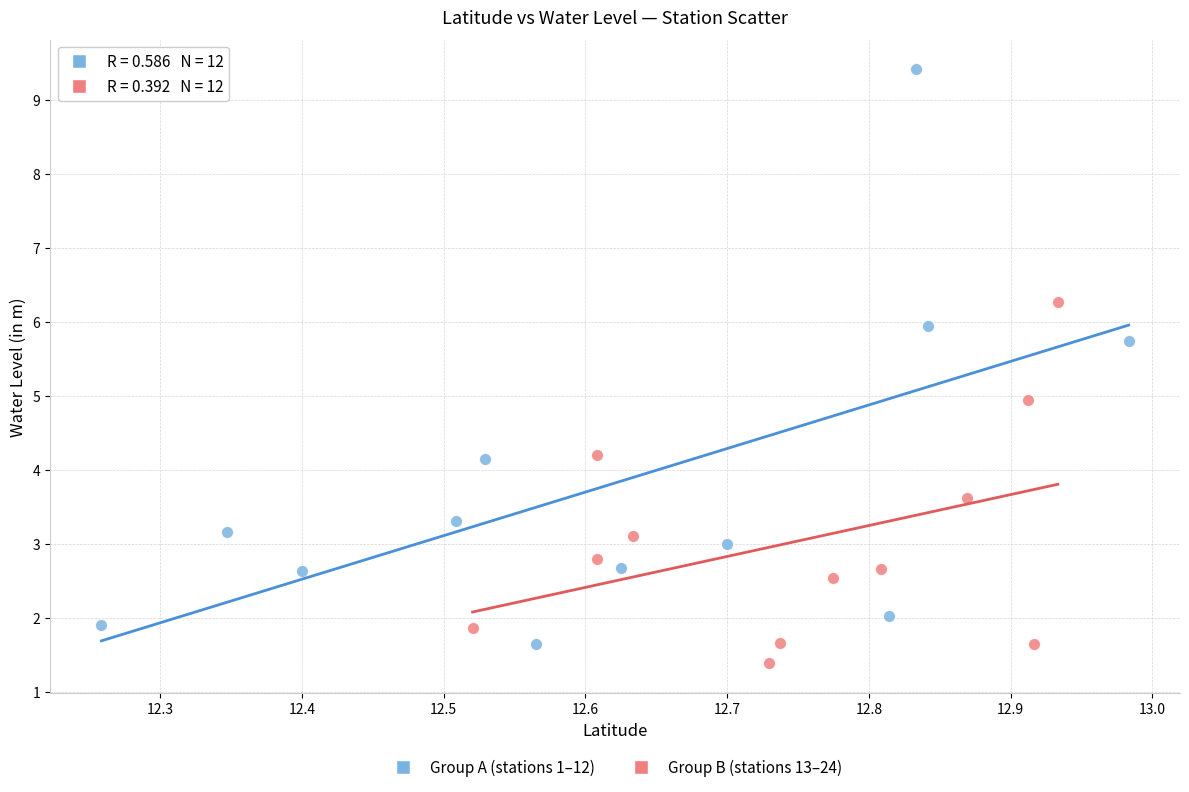

Which series contains the highest Y value?

Group A (stations 1–12)